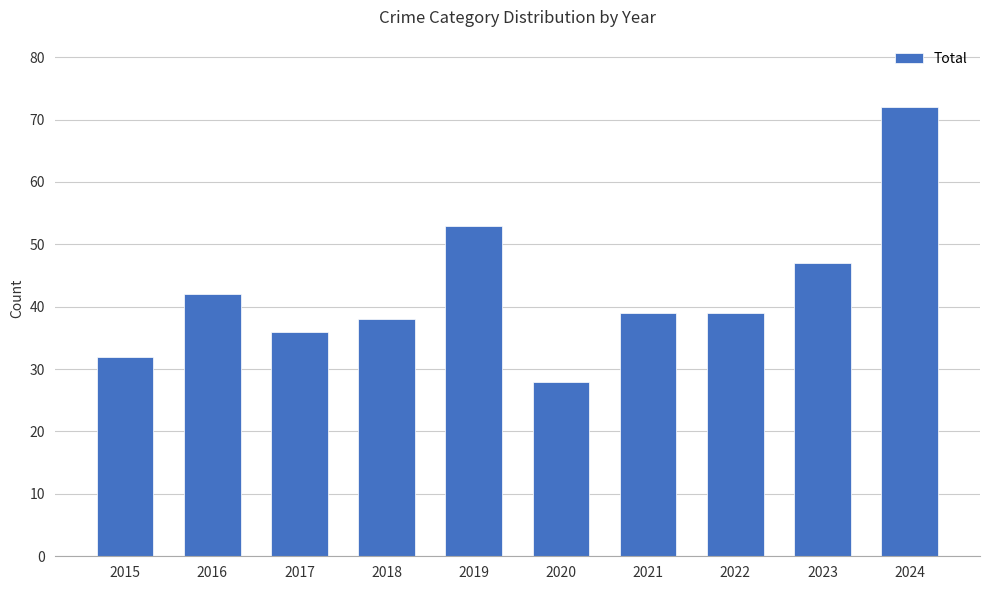

At which category does the chart reach its minimum across all series?

2020